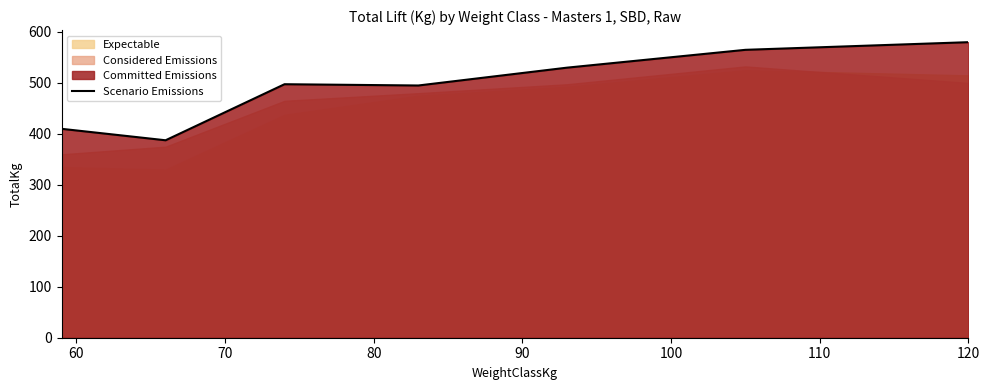

Reading left to right, transcribe all the data shown in this chart.

410.0	387.5	497.5	495.0	530.0	565.0	580.0